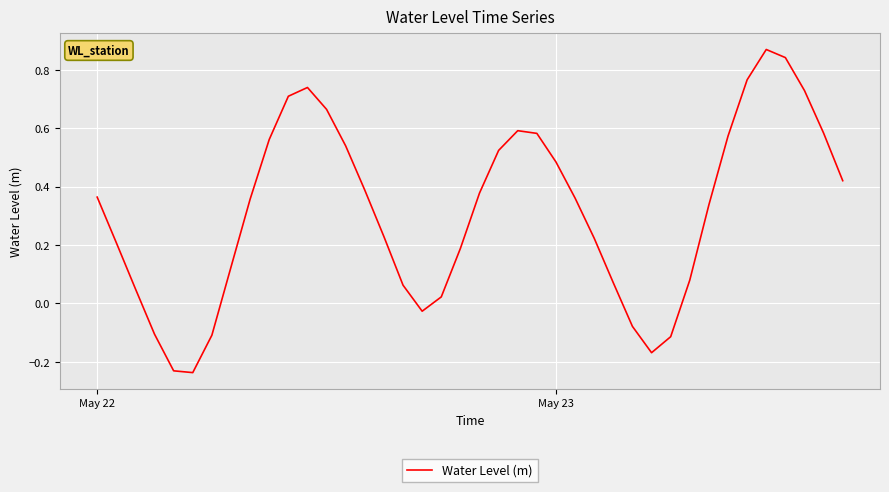

What is the difference between the maximum and minimum values?

1.1